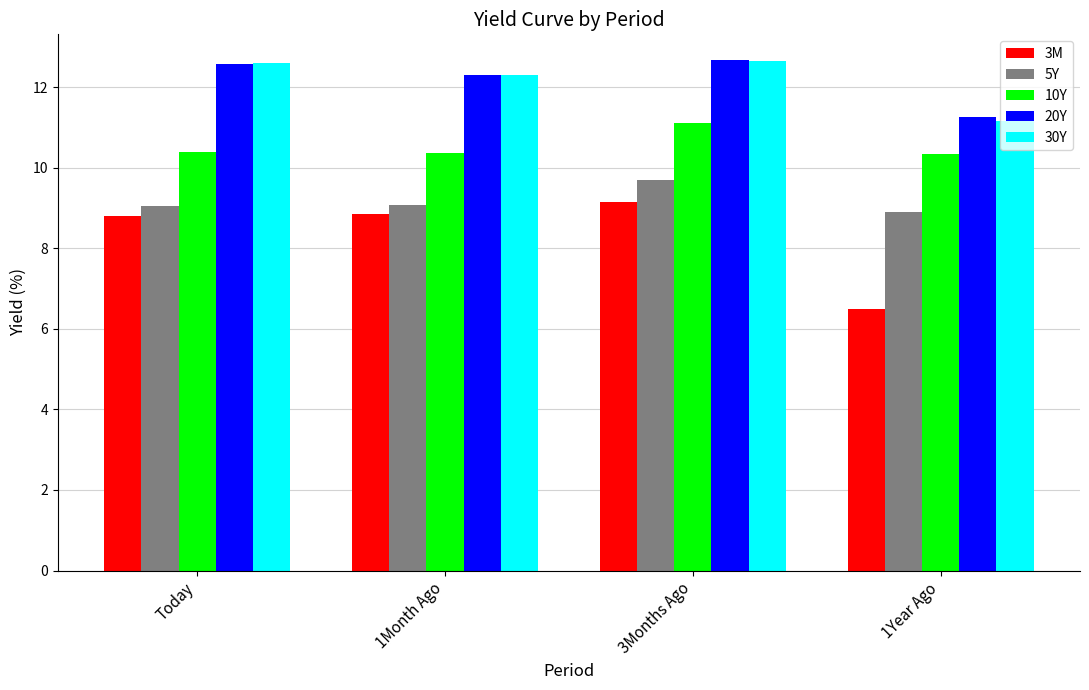

How many bars are there in each group?

5